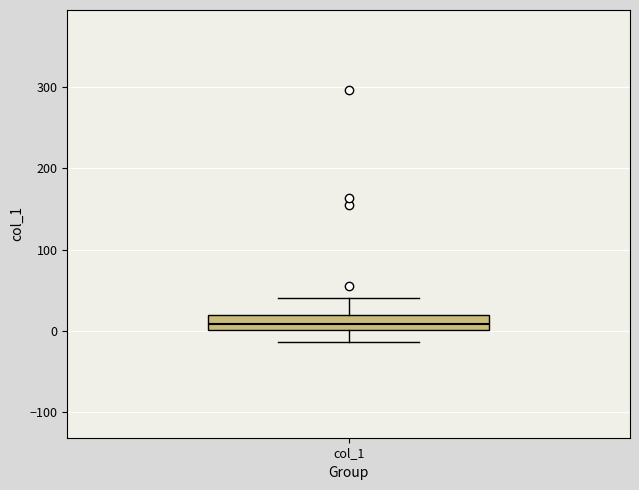

Transcribe this box plot: give where the median line is, the range the box spans, and where the two whiskers end, as read against the y-axis. The values are not printed on the chart, so give them approximately, as read against the axis.

median 10, box 0 to 20, whiskers -10 to 40